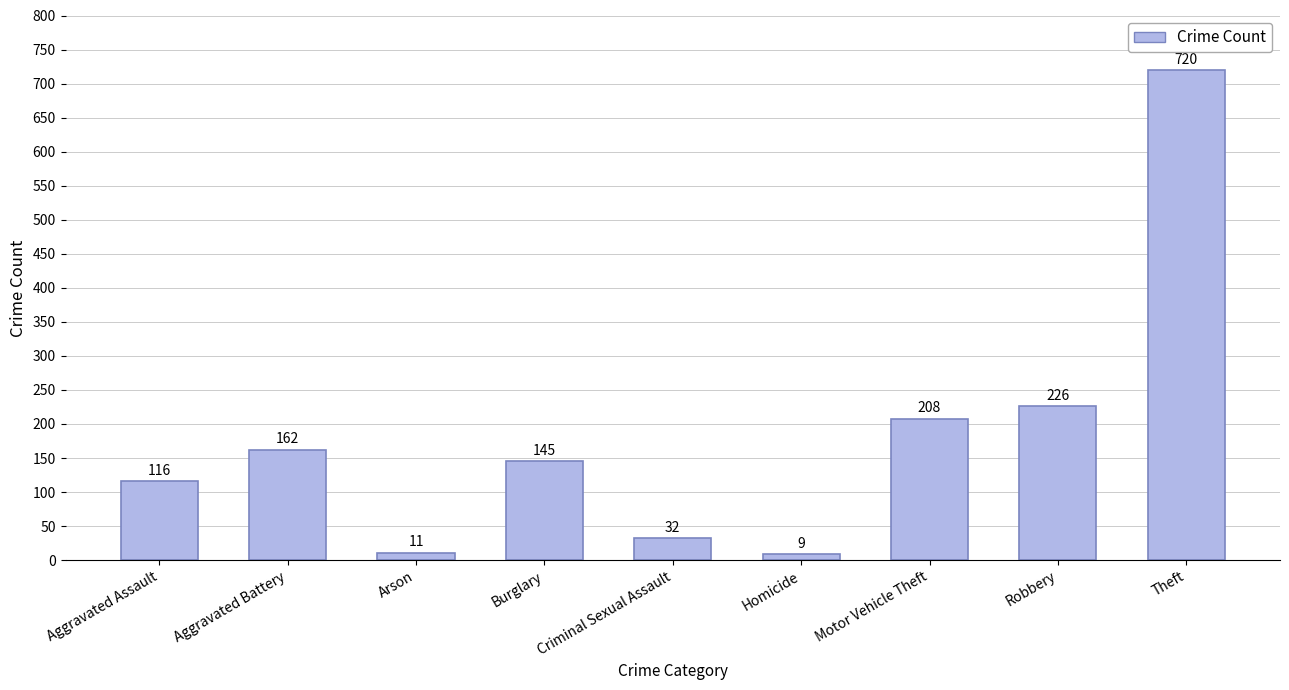

Reading left to right, transcribe all the data shown in this chart.

116	162	11	145	32	9	208	226	720